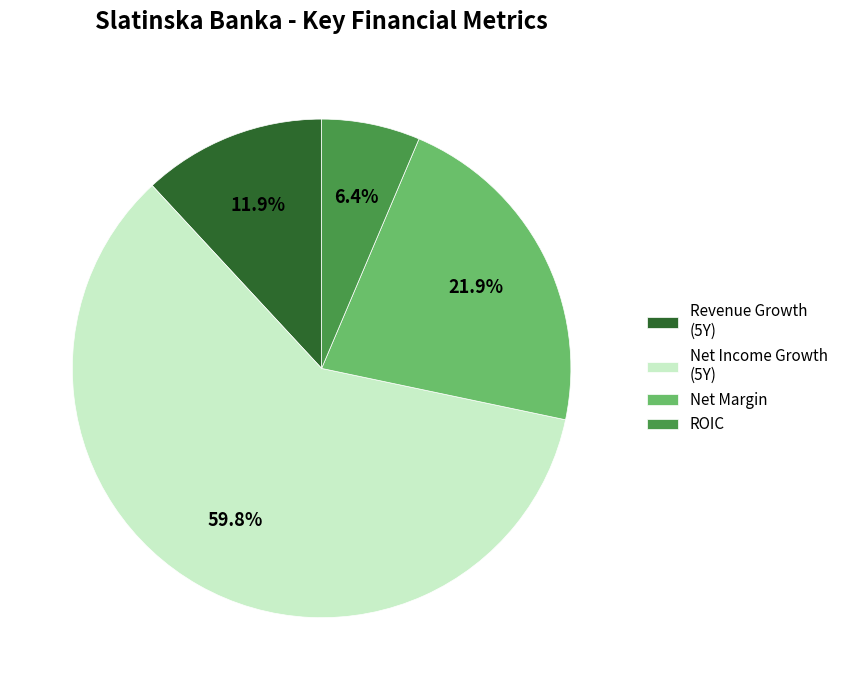

Combined, what portion of the pie is Net Margin and Net Income Growth (5Y)?

81.7%